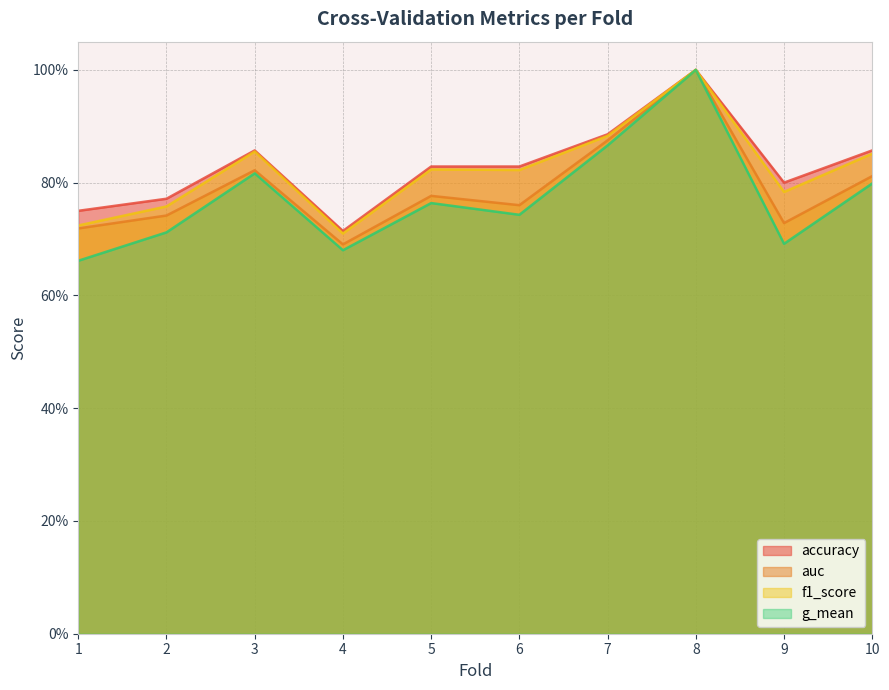

True or false: accuracy and g_mean cross at least once.

False